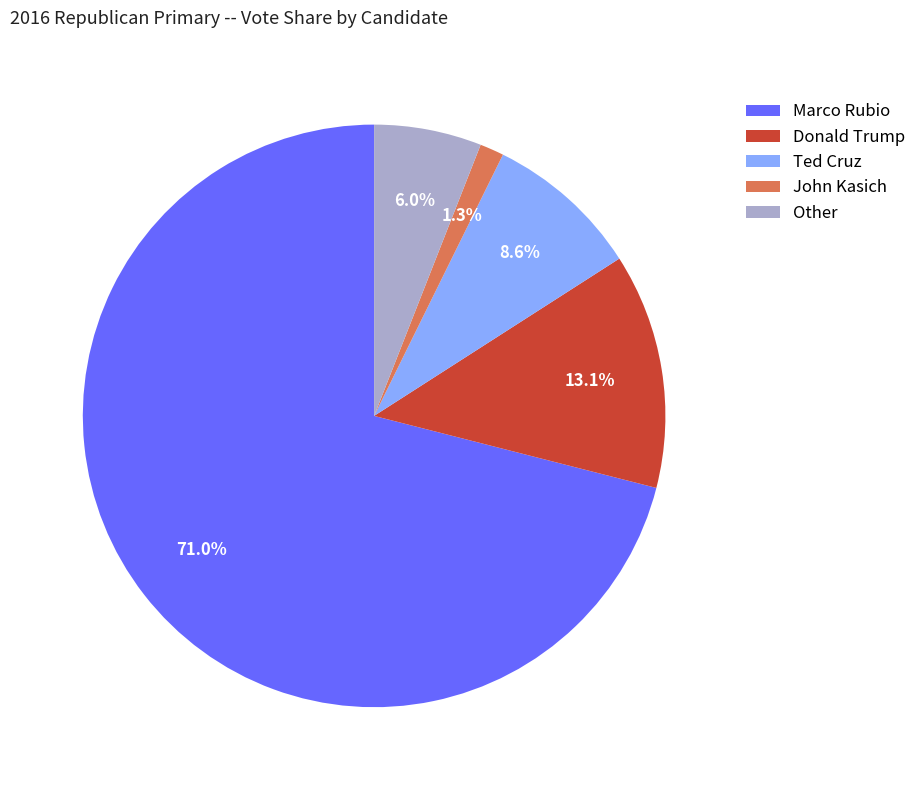

The John Kasich slice represents 14% of the pie. True or false?

False